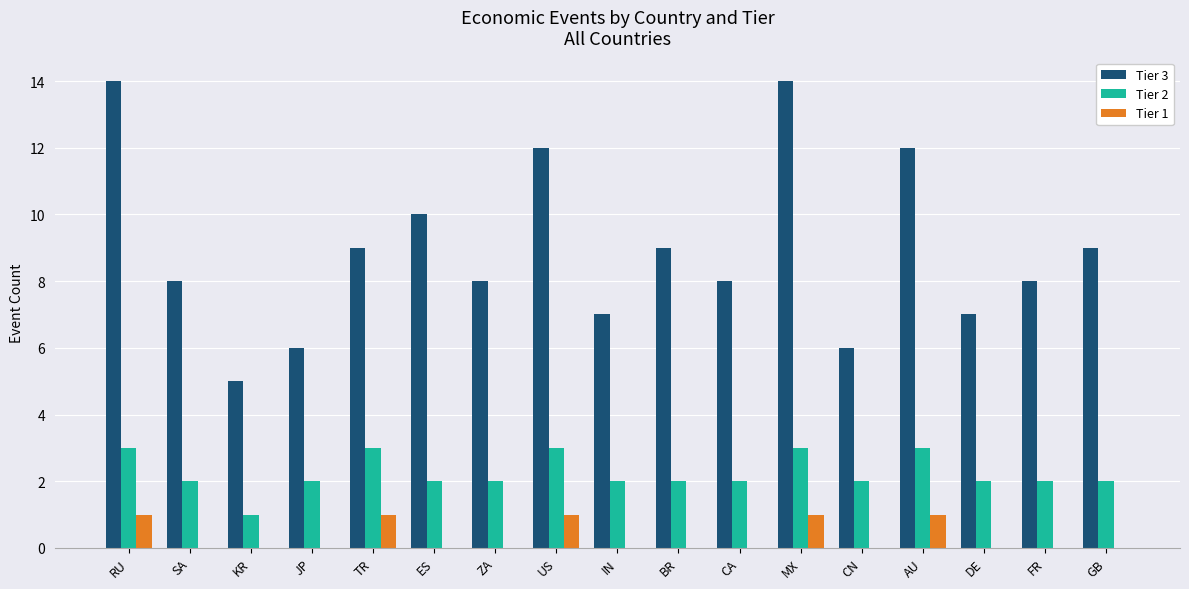

Between RU and KR, which series saw the biggest shift?

Tier 3